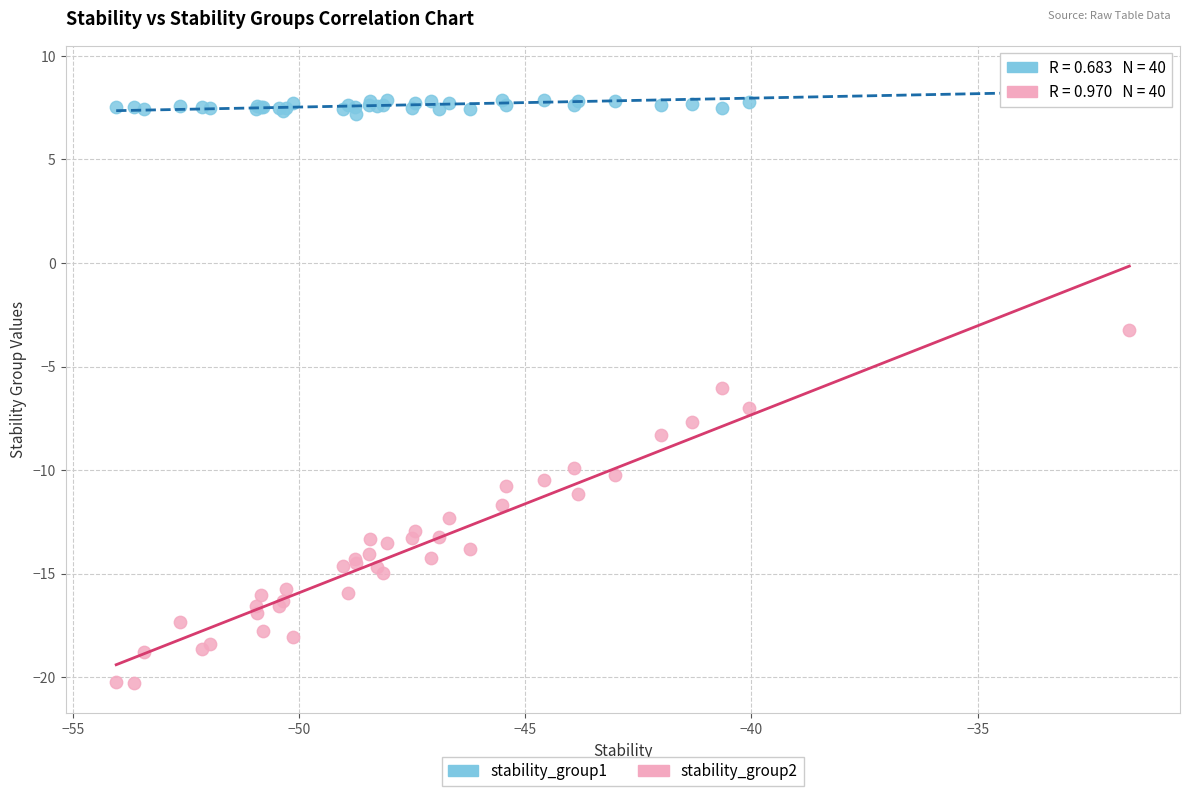

What is the X range (max minus min) for the scatter plot?

22.4